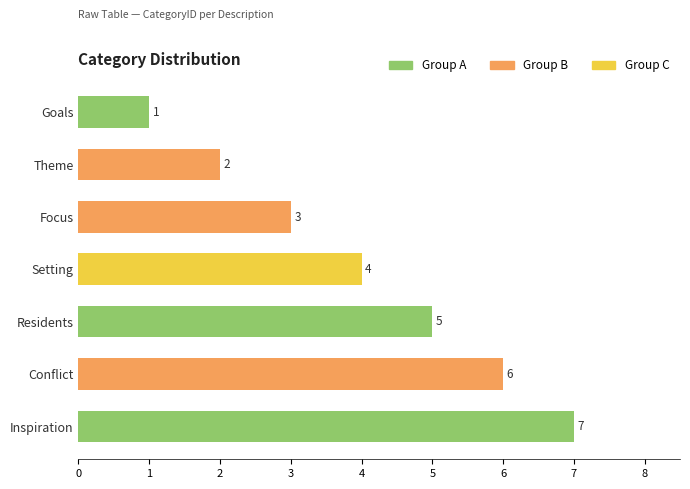

Does the chart contain stacked bars?

No